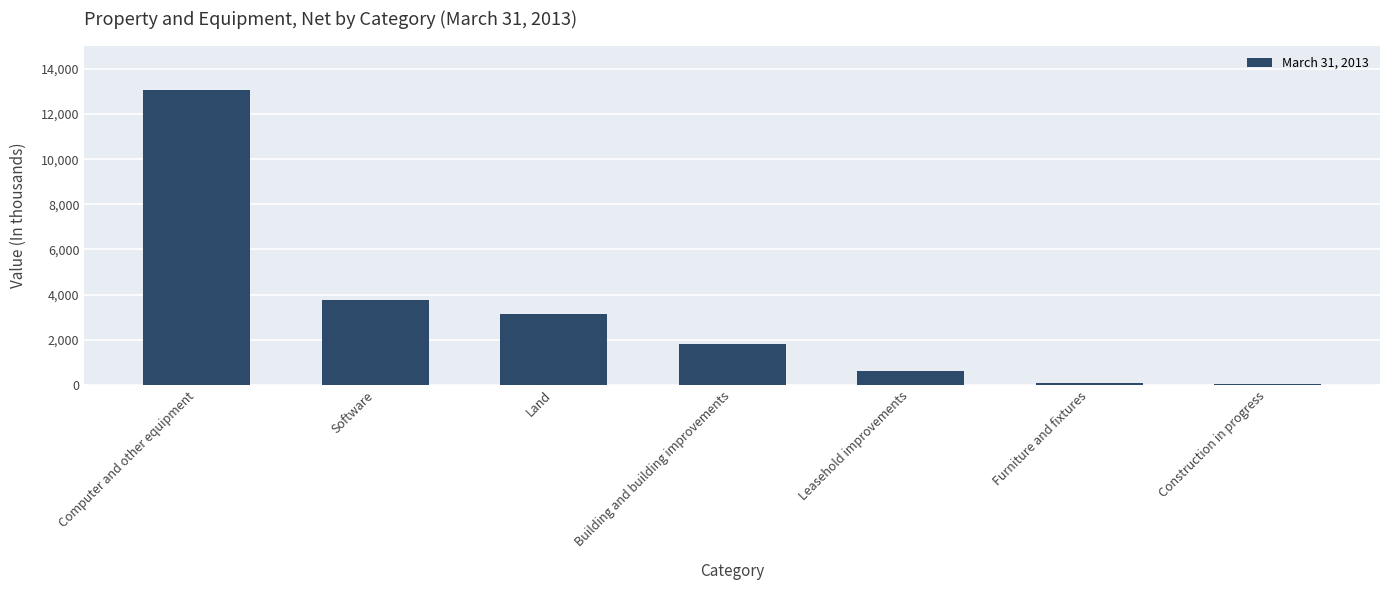

Does the chart contain stacked bars?

No